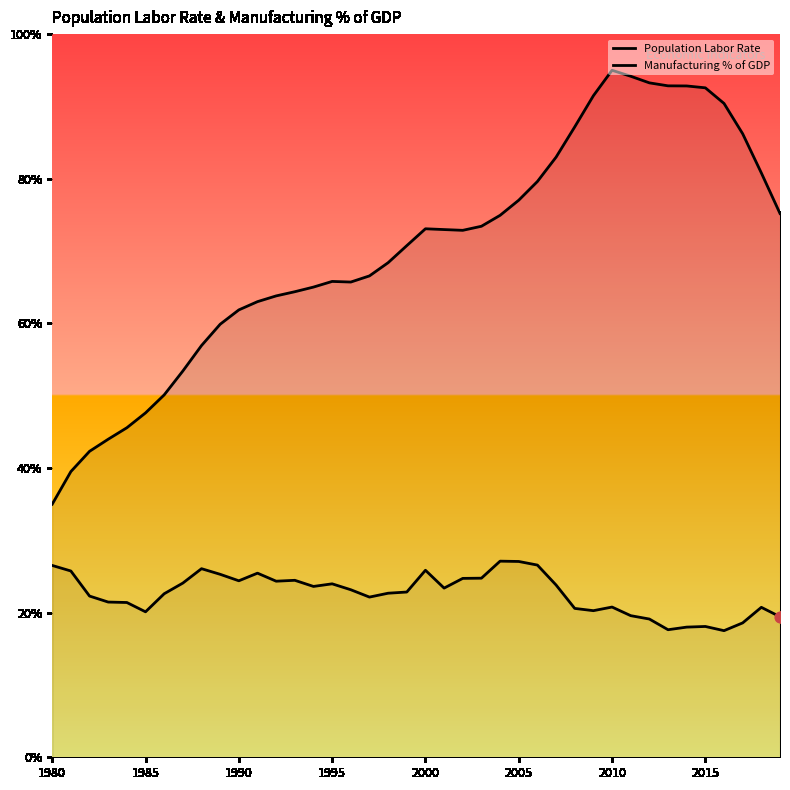

Which series reaches the minimum Y coordinate?

Manufacturing % of GDP